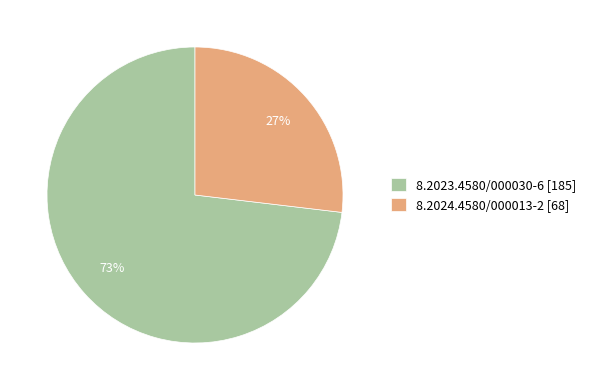

How many slices are in this pie chart?

2